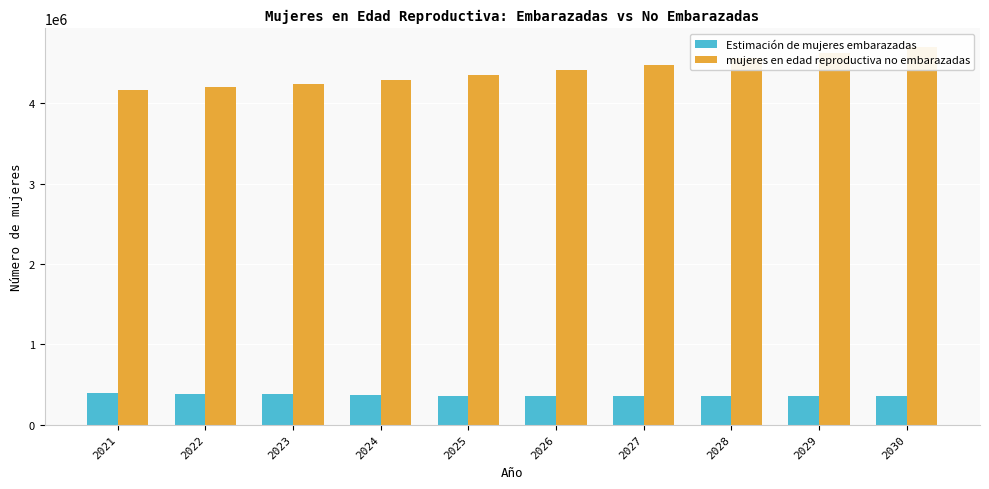

Which series has the largest range (max minus min)?

mujeres en edad reproductiva no embarazadas